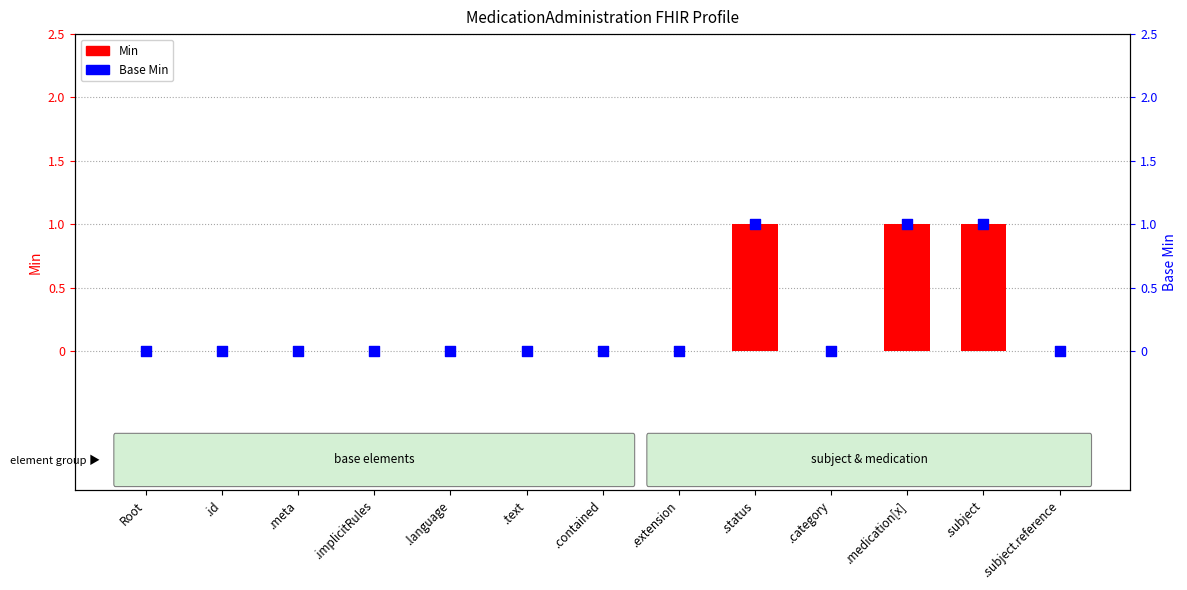

At which category is the sum across all series the highest?

.status